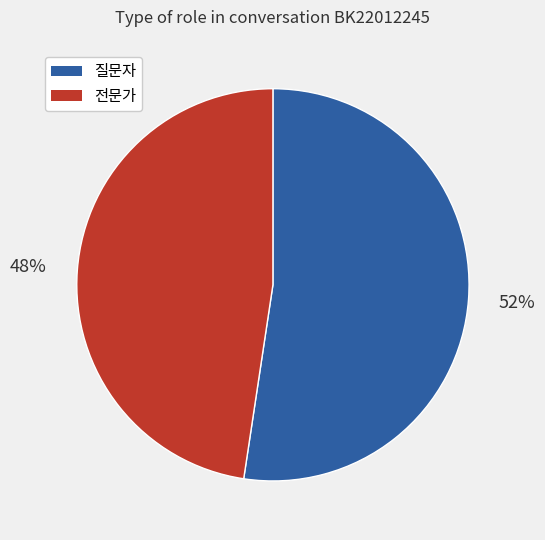

What is the ratio of the value at 전문가 to the value at 질문자?

0.9